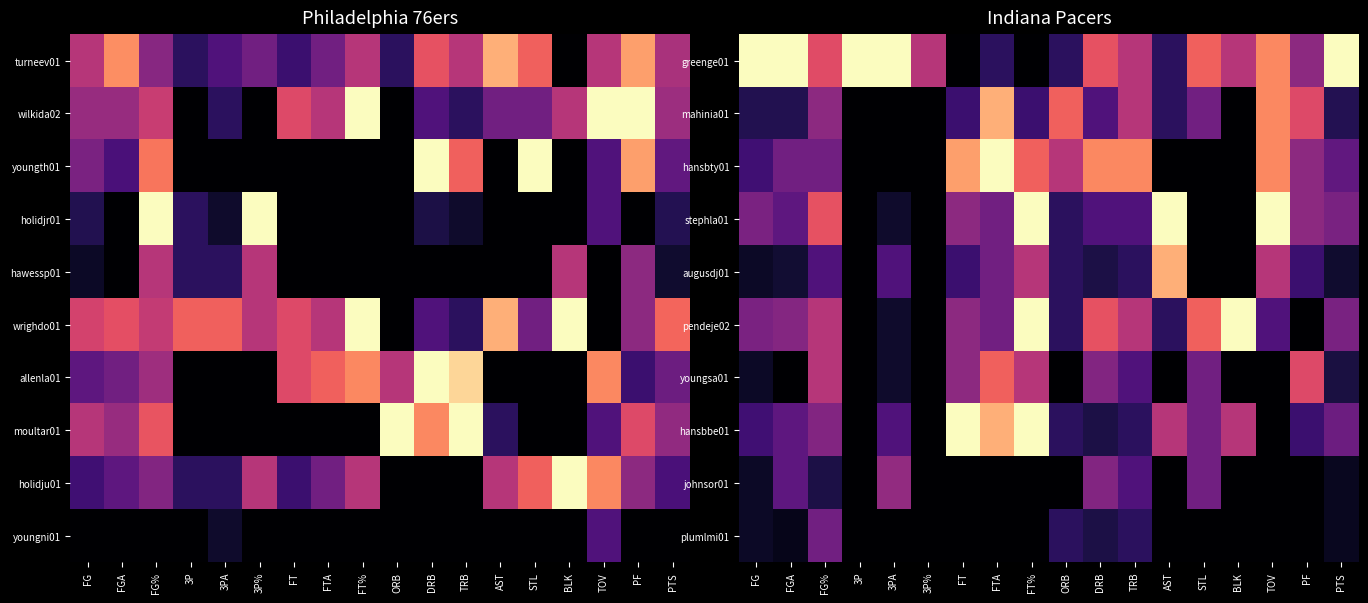

Rank the categories by hansbbe01 value from highest to lowest.

FT, FT%, FTA, AST, BLK, FG%, STL, PTS, FGA, 3PA, FG, PF, ORB, TRB, DRB, 3P, 3P%, TOV